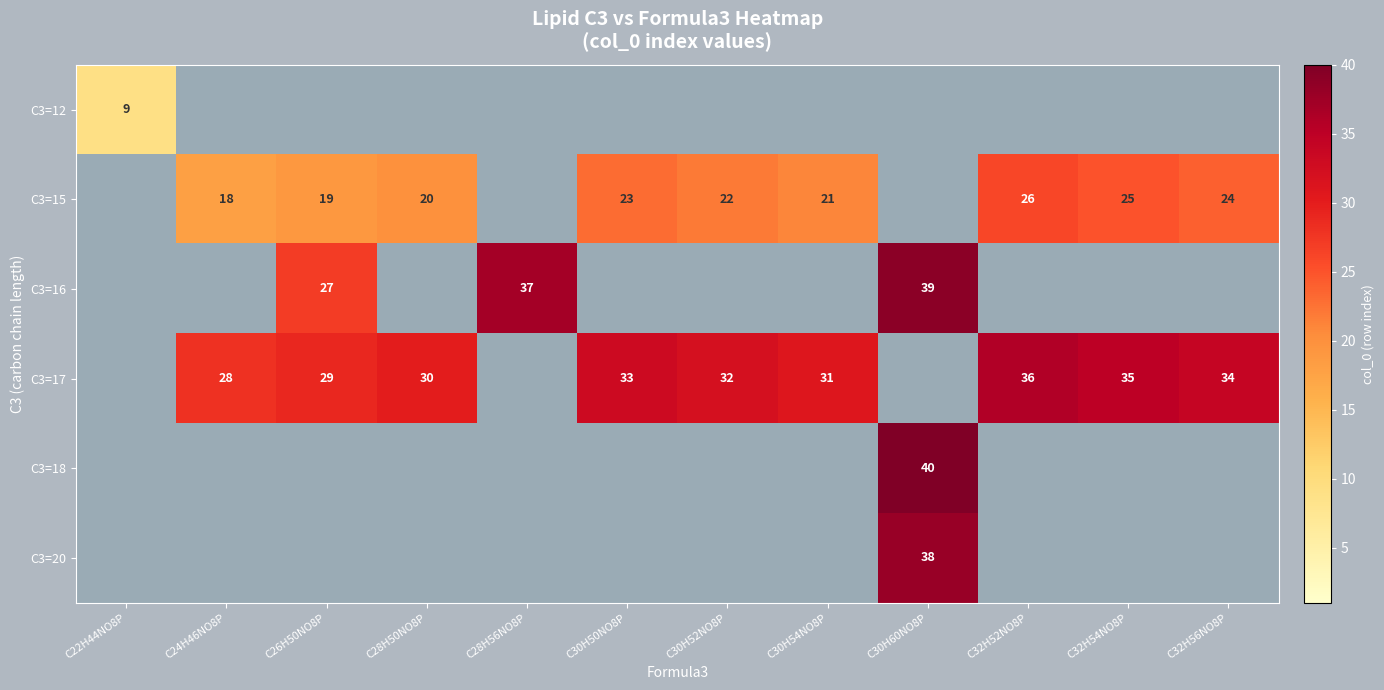

What is the greatest value displayed?

40.0